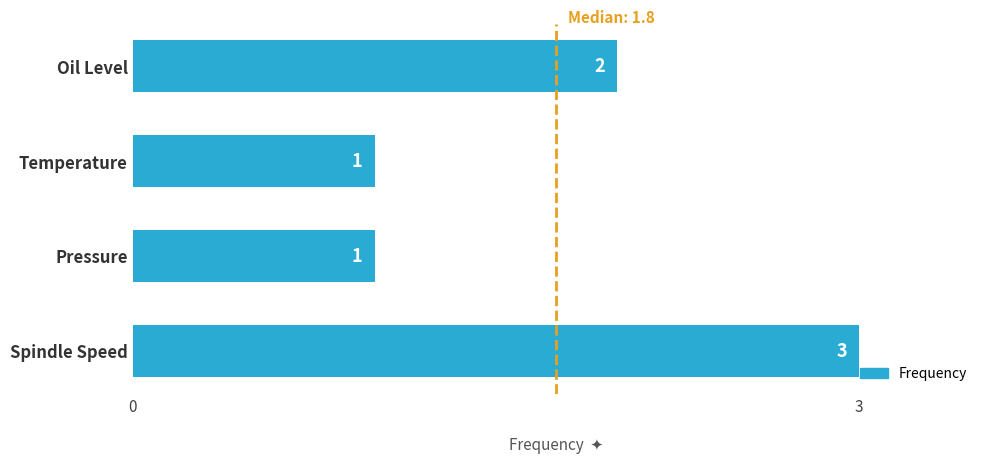

Does the chart contain any negative values?

No